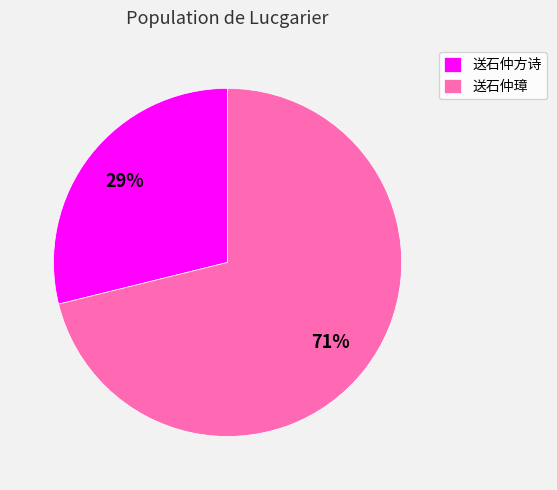

Combined, do 送石仲璋 and 送石仲方诗 account for over 50%?

Yes